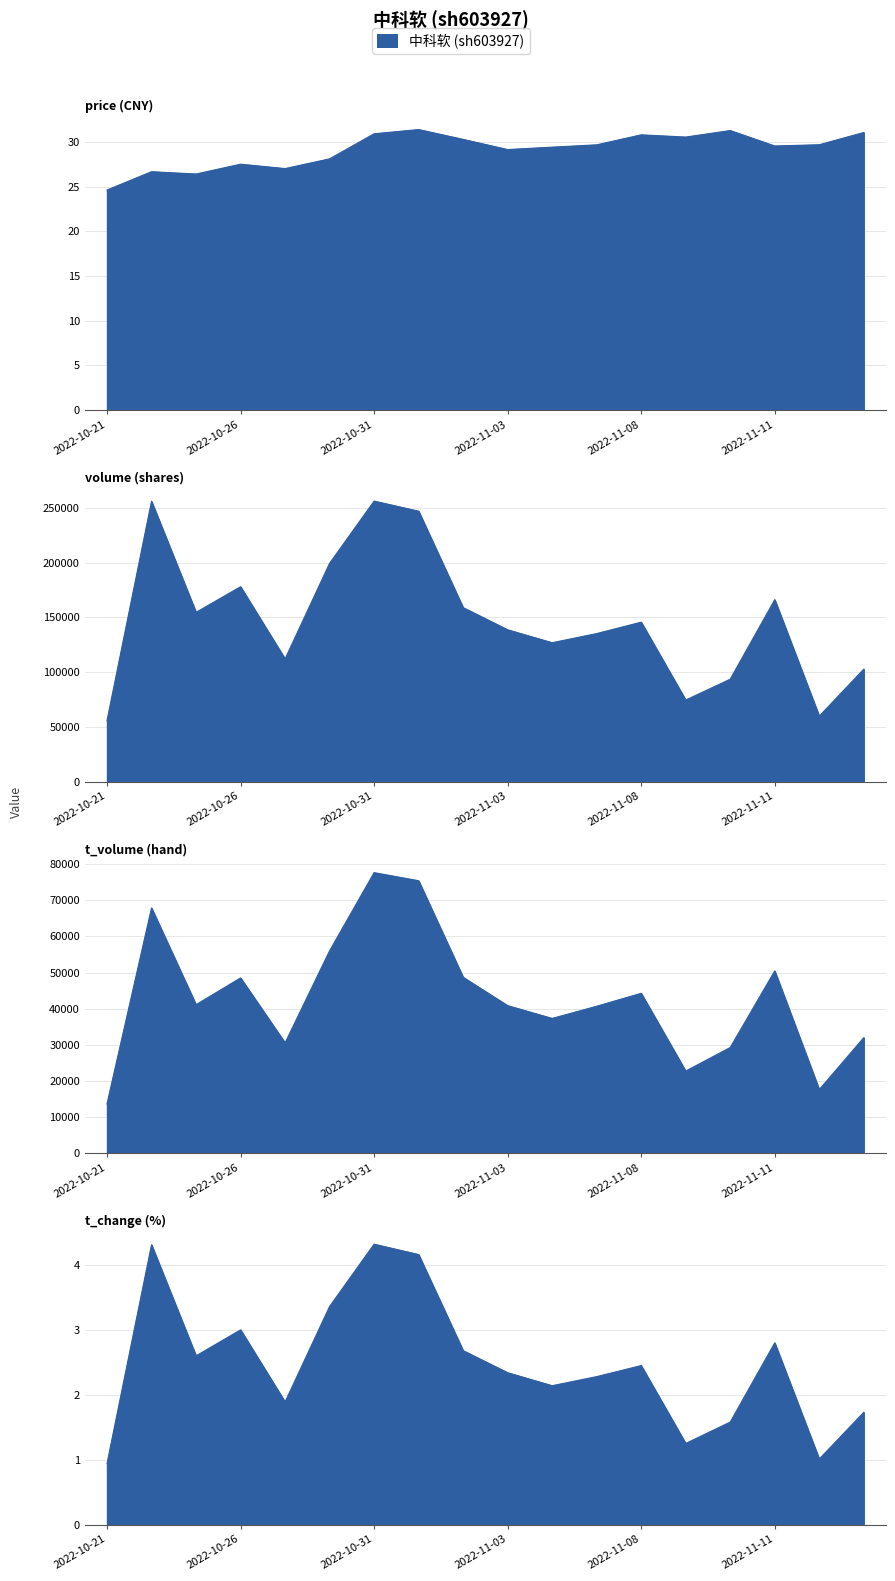

Which series has the widest spread of values?

volume